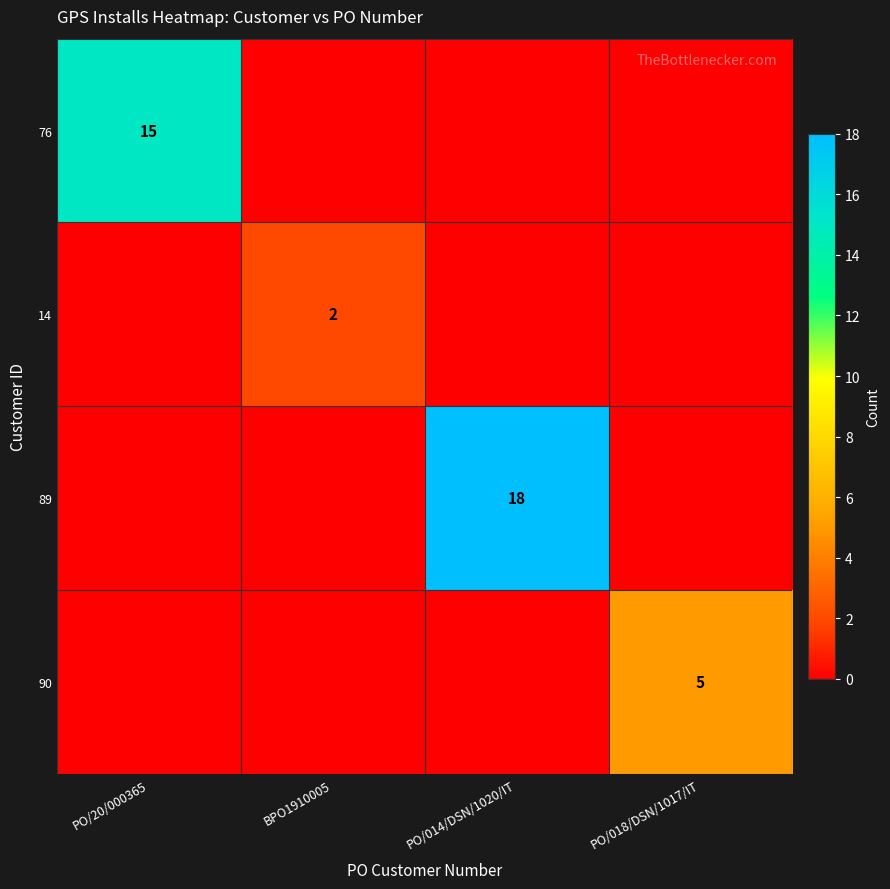

The value of 89 at PO/014/DSN/1020/IT is 29. True or false?

False